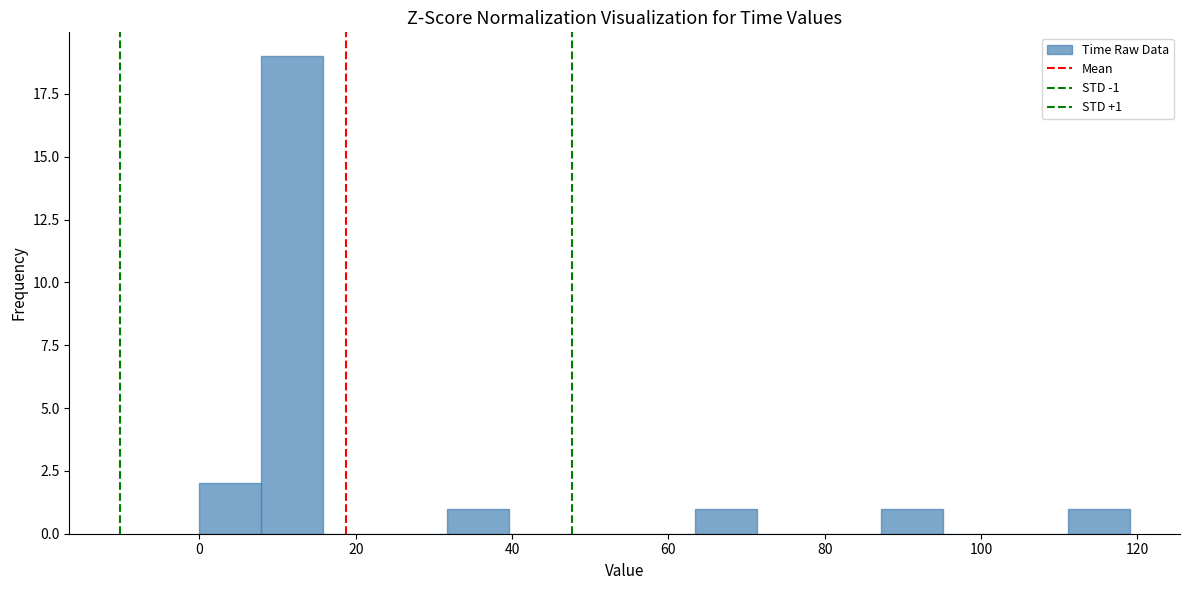

Around what value on the x-axis is the tallest bar? Give the approximate position of its centre, as read against the axis.

12